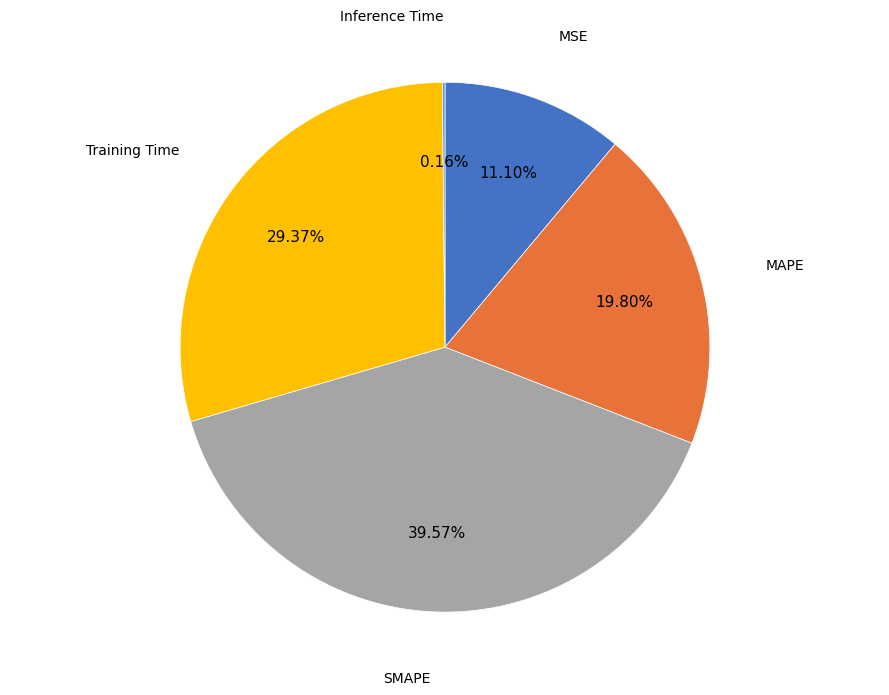

Does MAPE represent more than half of the total?

No